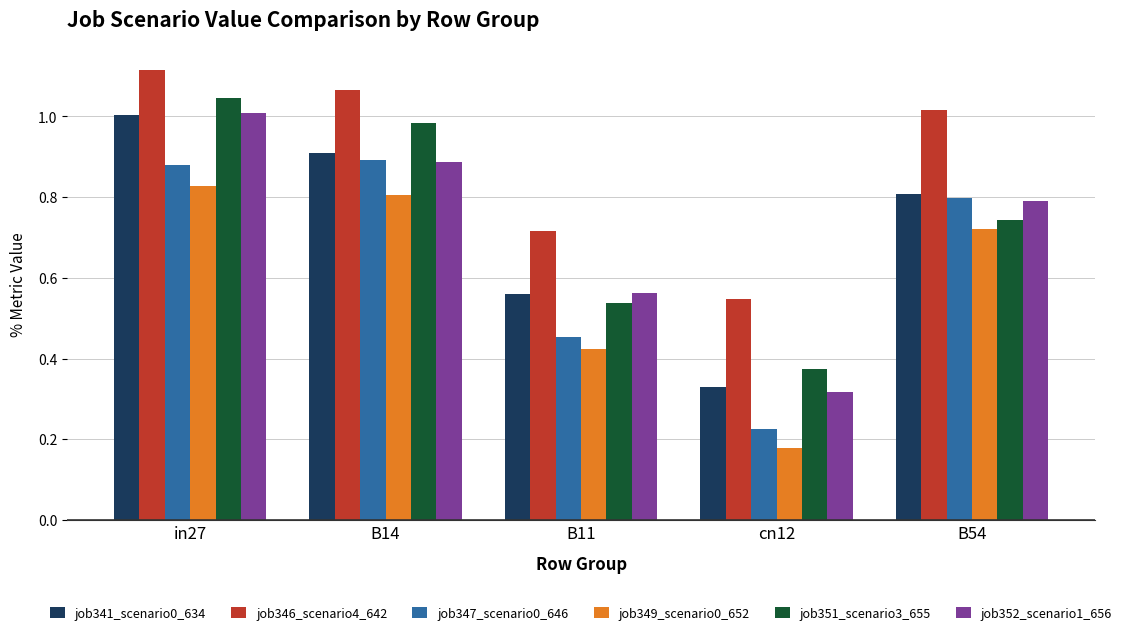

Rank the categories by job351_scenario3_655 value from lowest to highest.

cn12, B11, B54, B14, in27